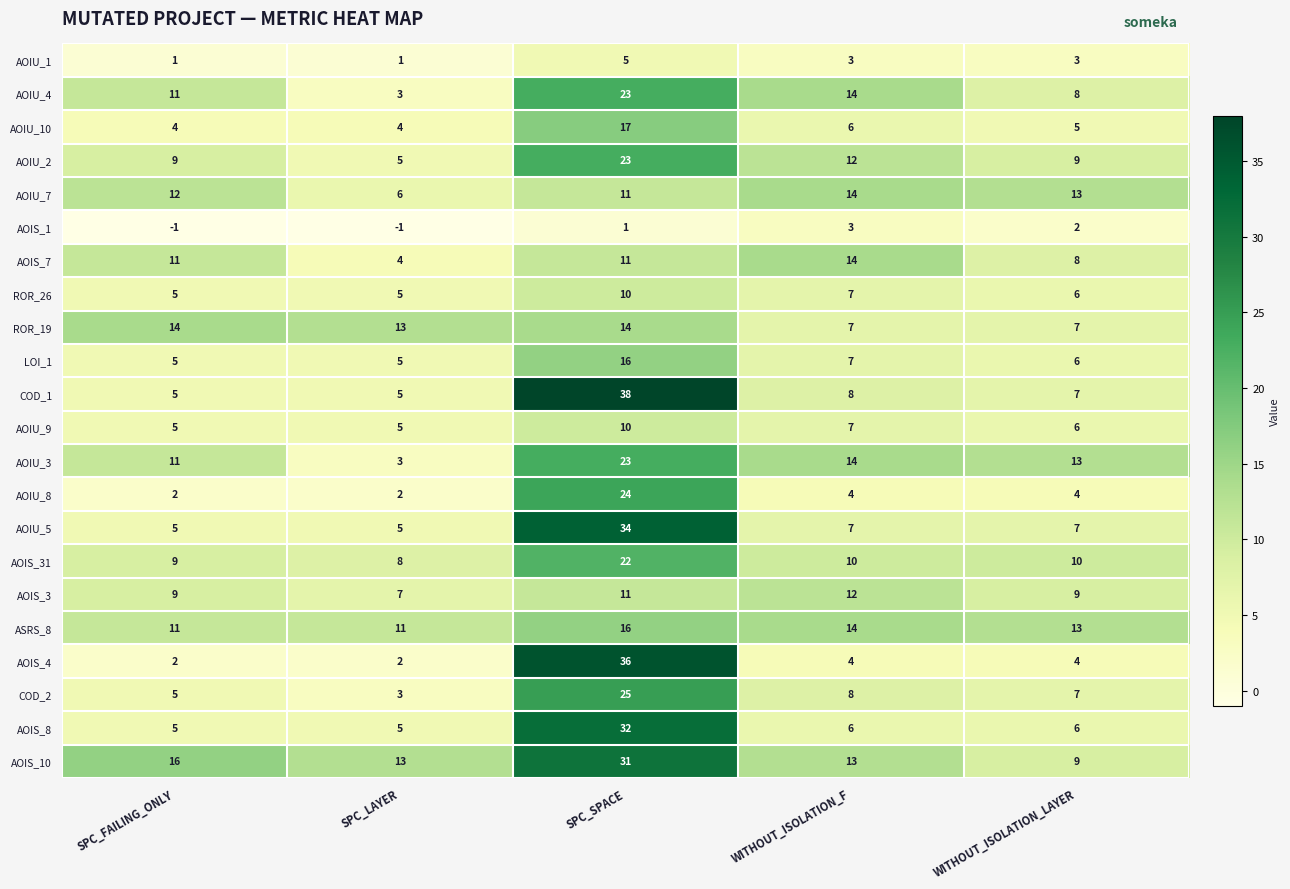

What is the difference between the highest and lowest values at WITHOUT_ISOLATION_LAYER?

11